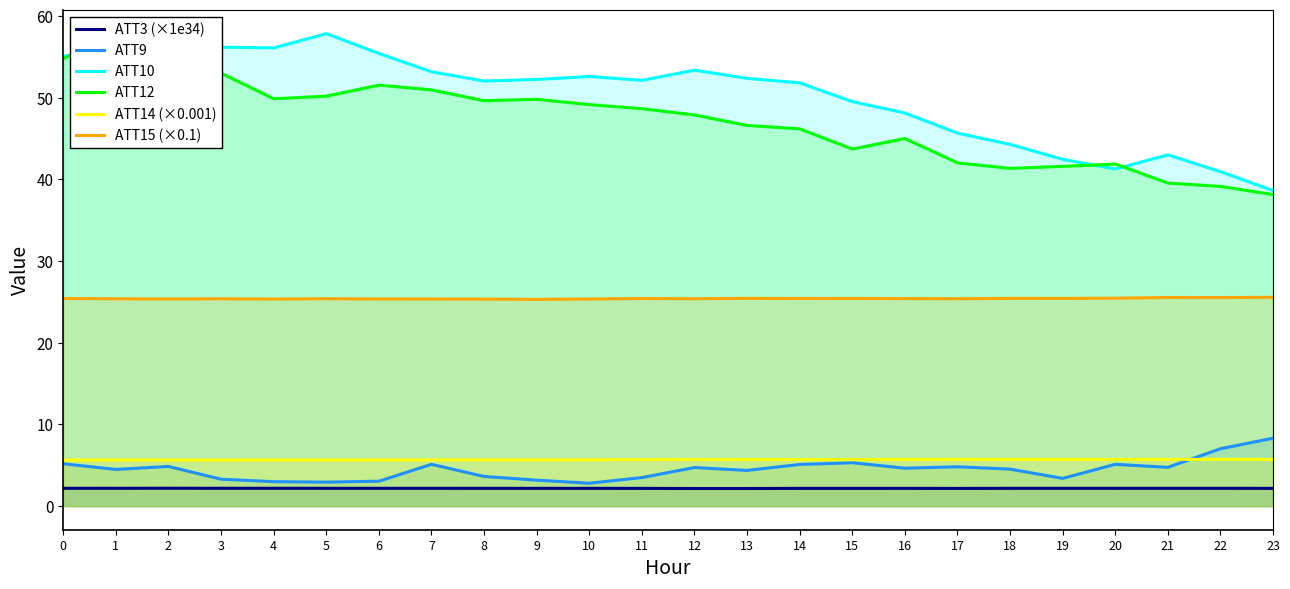

What is the average value of the ATT10 series?

50.3